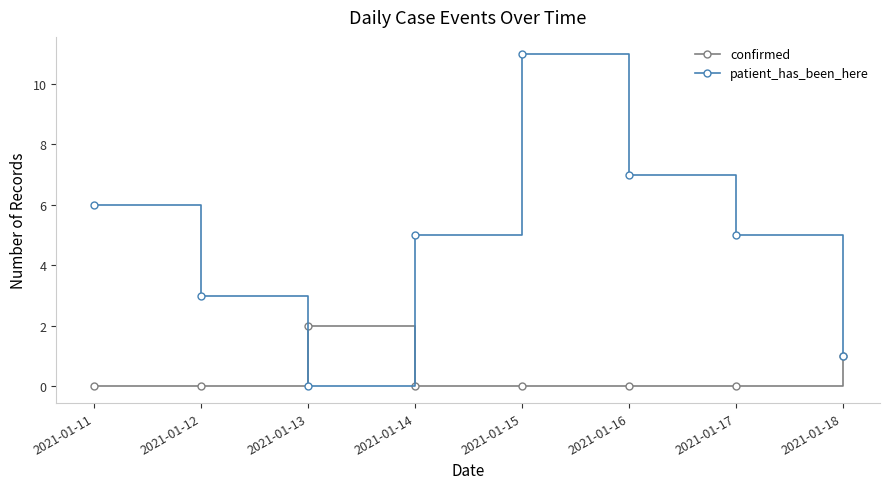

How many interior local peaks does the patient_has_been_here series have?

1